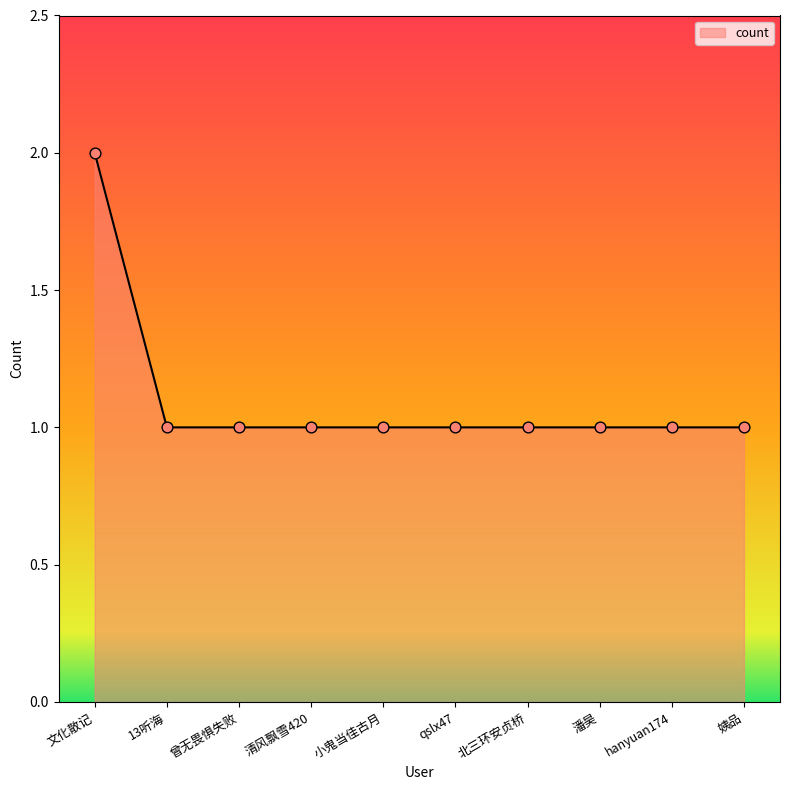

What is the ratio of the value at 小鬼当佳古月 to the value at qslx47?

1.0